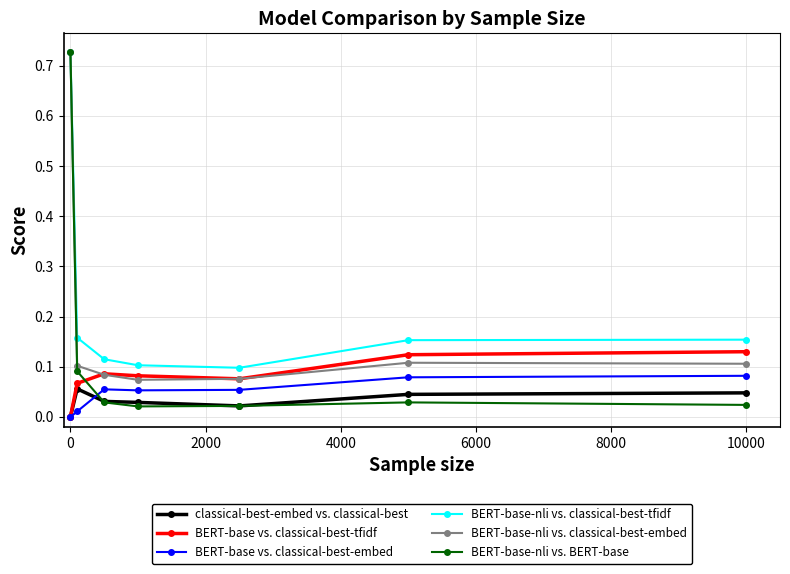

Which series has the widest spread of values?

BERT-base-nli vs. BERT-base